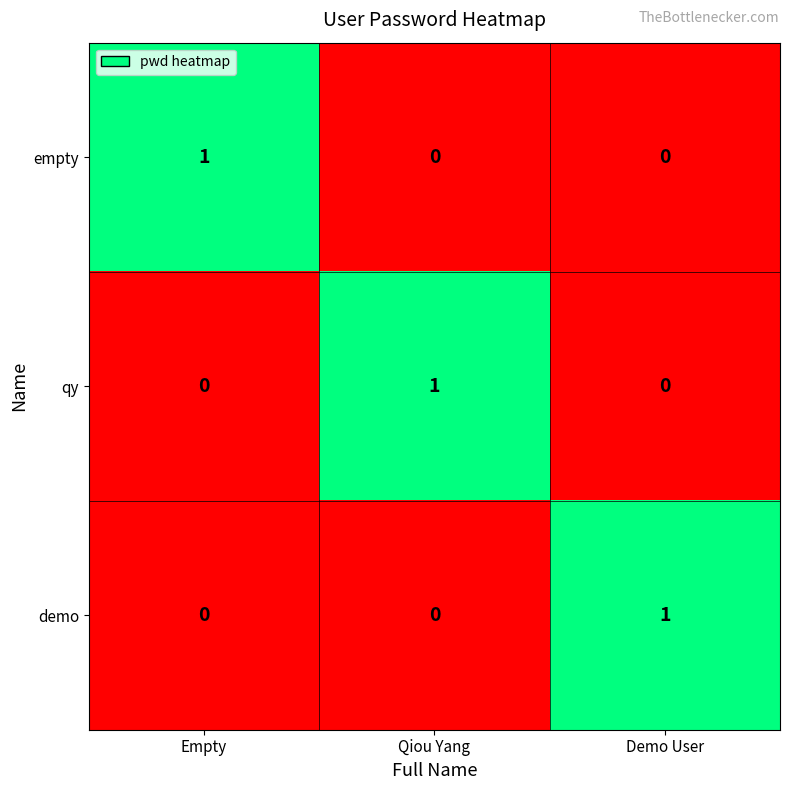

How many data points in empty are above 0?

1